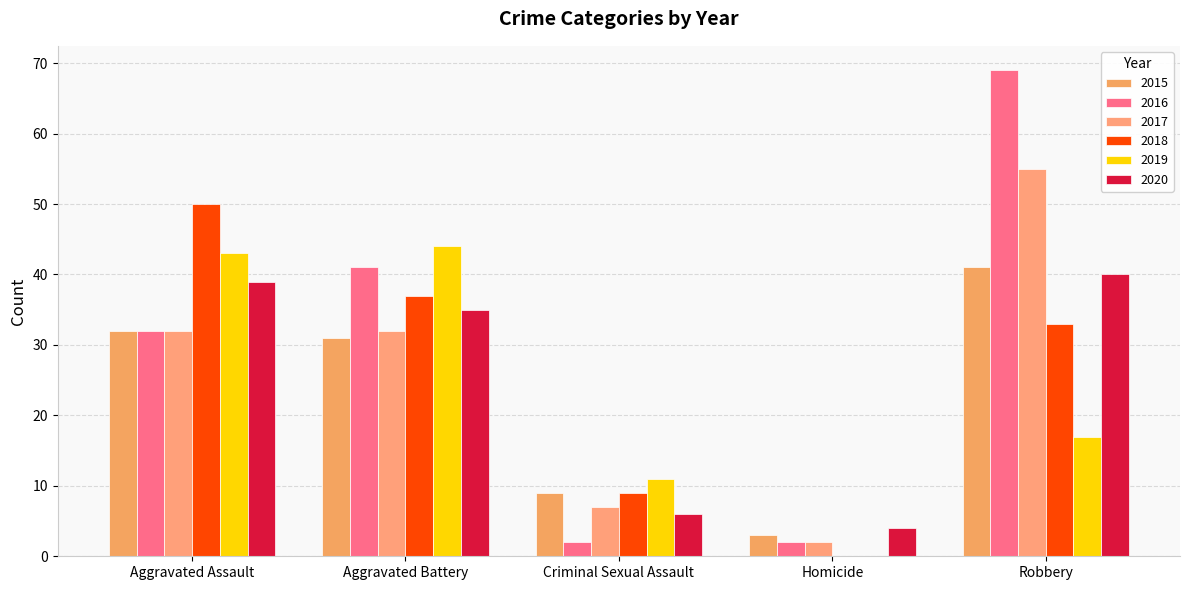

What is the sum of the 2015 values at Criminal Sexual Assault and Robbery?

50